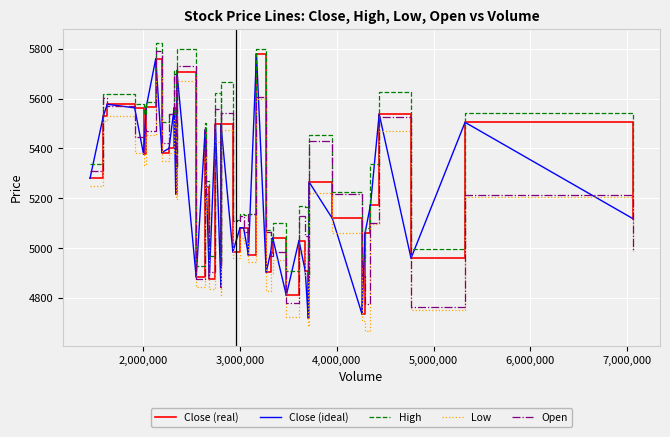

Does the chart have visible grid lines?

Yes